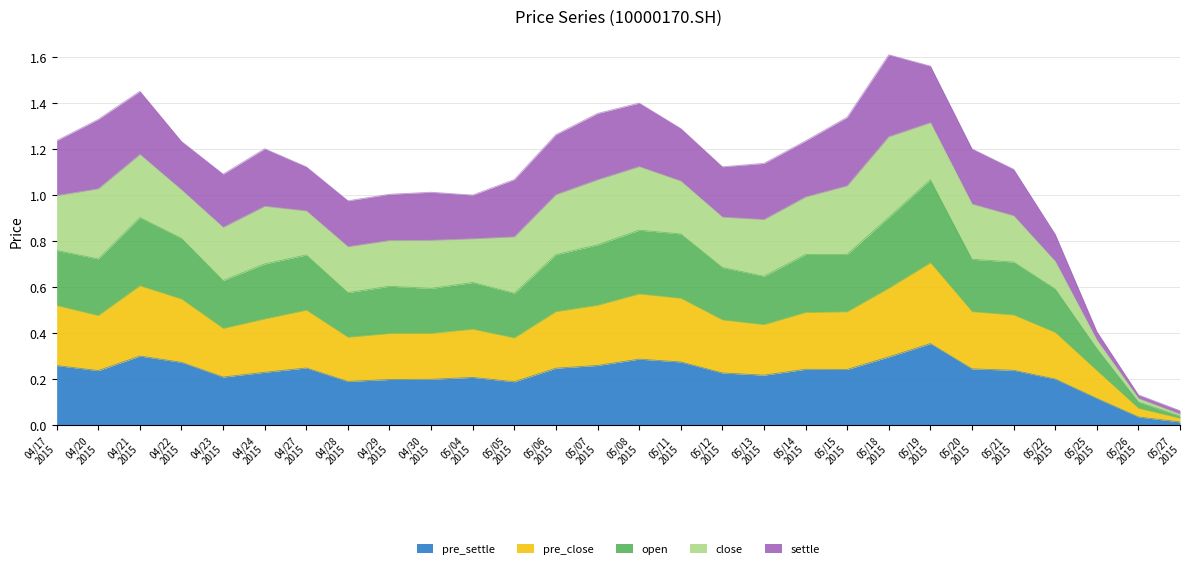

Does the chart have visible grid lines?

Yes